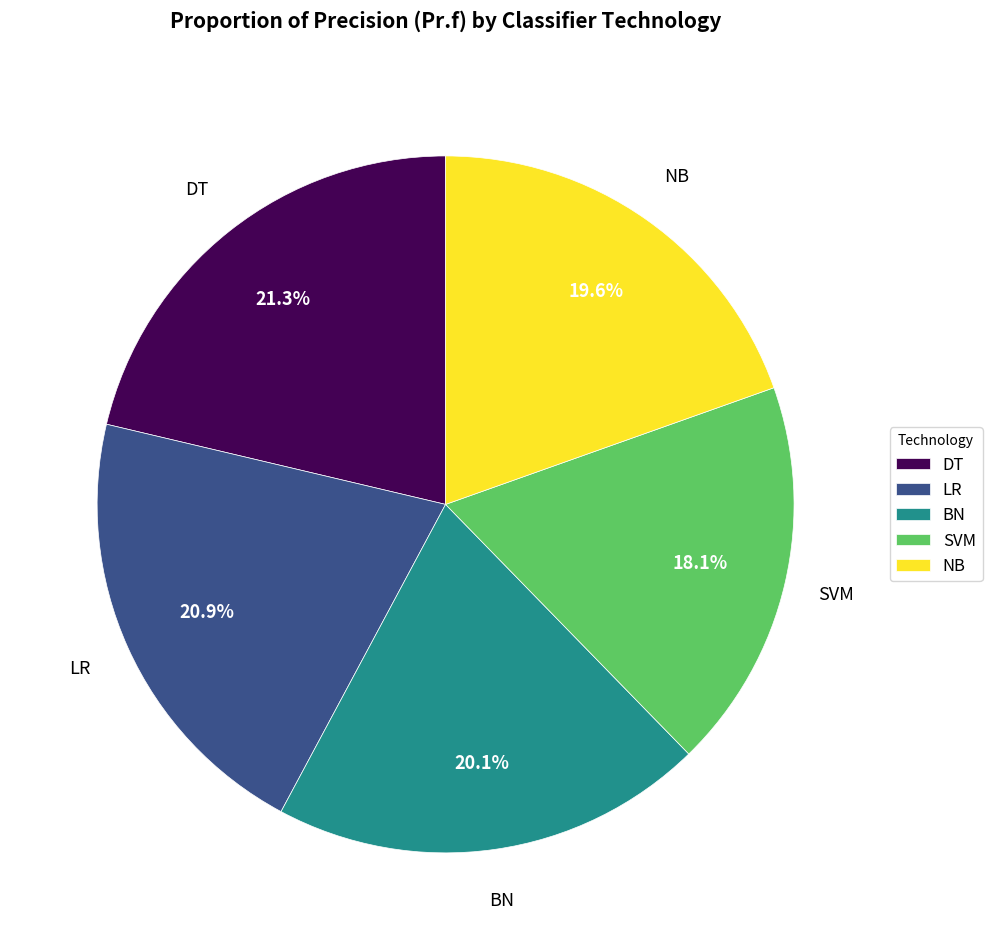

What percentage is the SVM slice, to the nearest percent?

18%